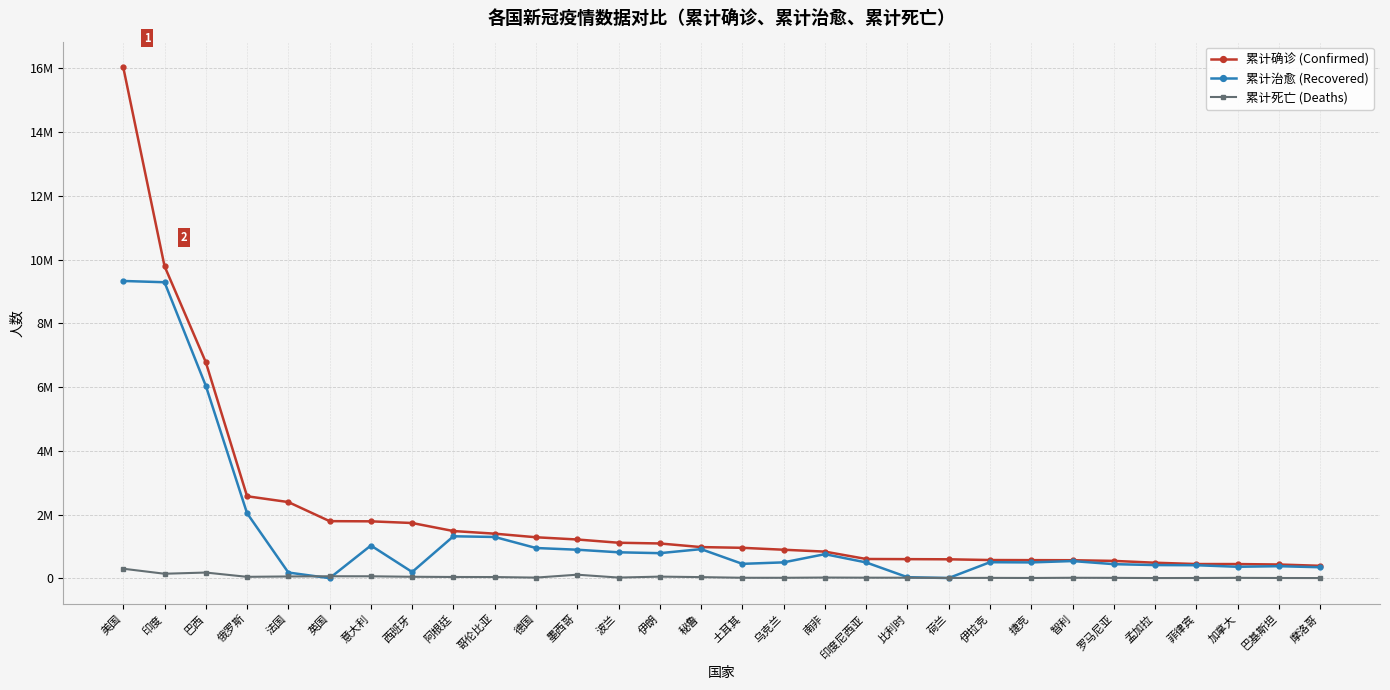

What is the total value across all series at 摩洛哥?

743955